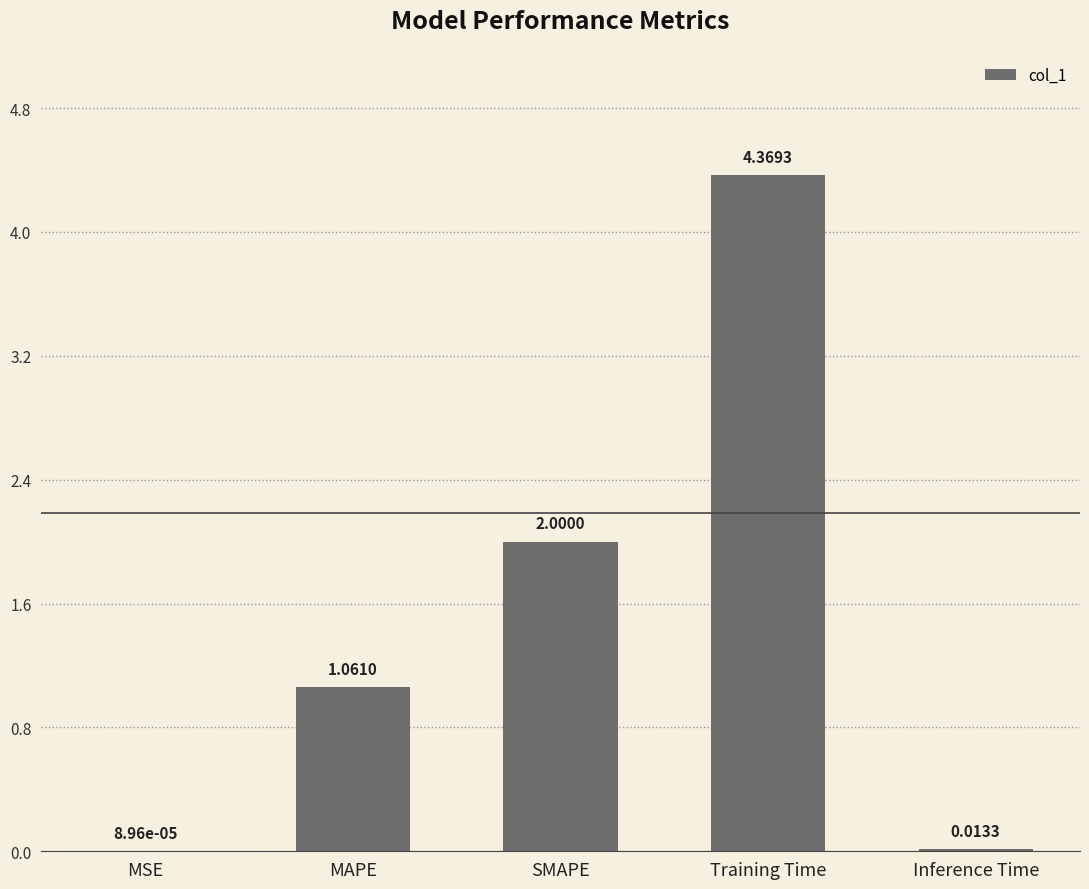

Which label corresponds to the largest value in the chart?

Training Time